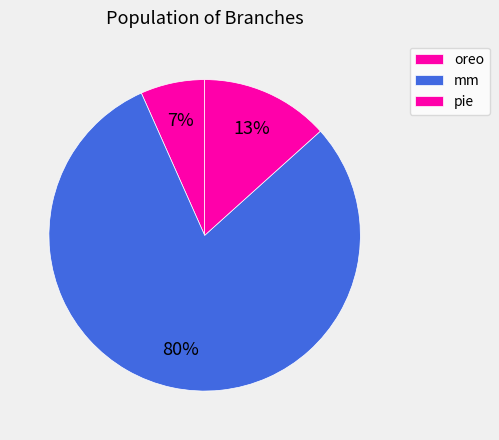

Combined, what portion of the pie is mm and oreo?

86.7%